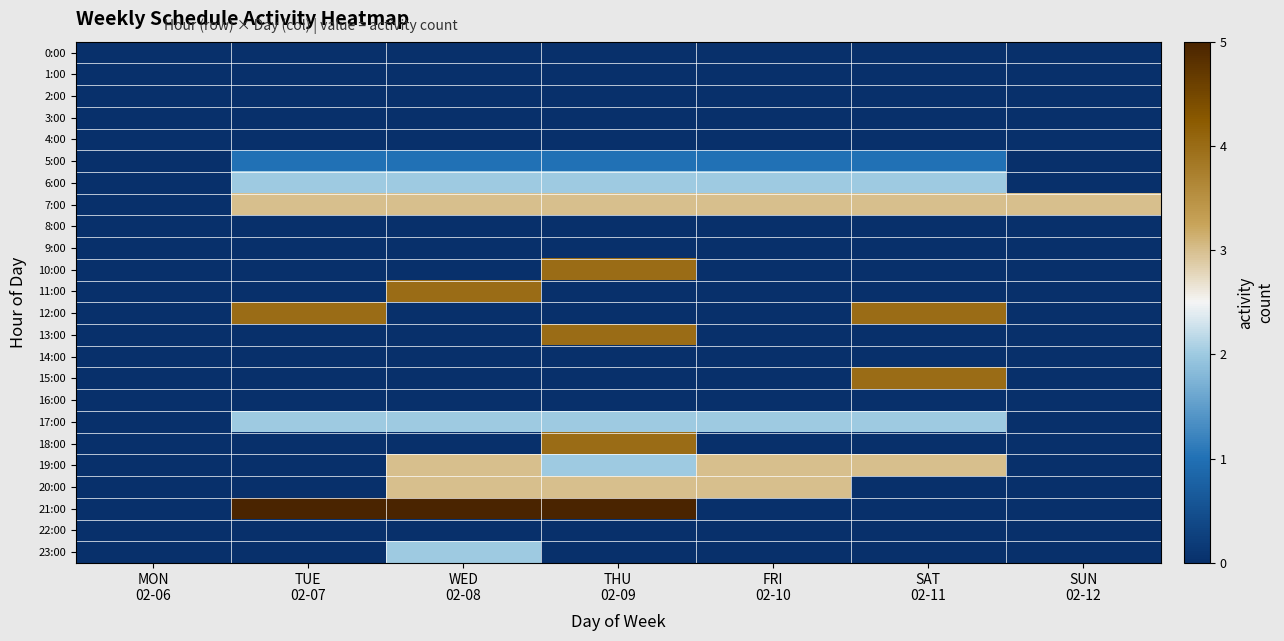

What is the maximum value shown in the chart?

5